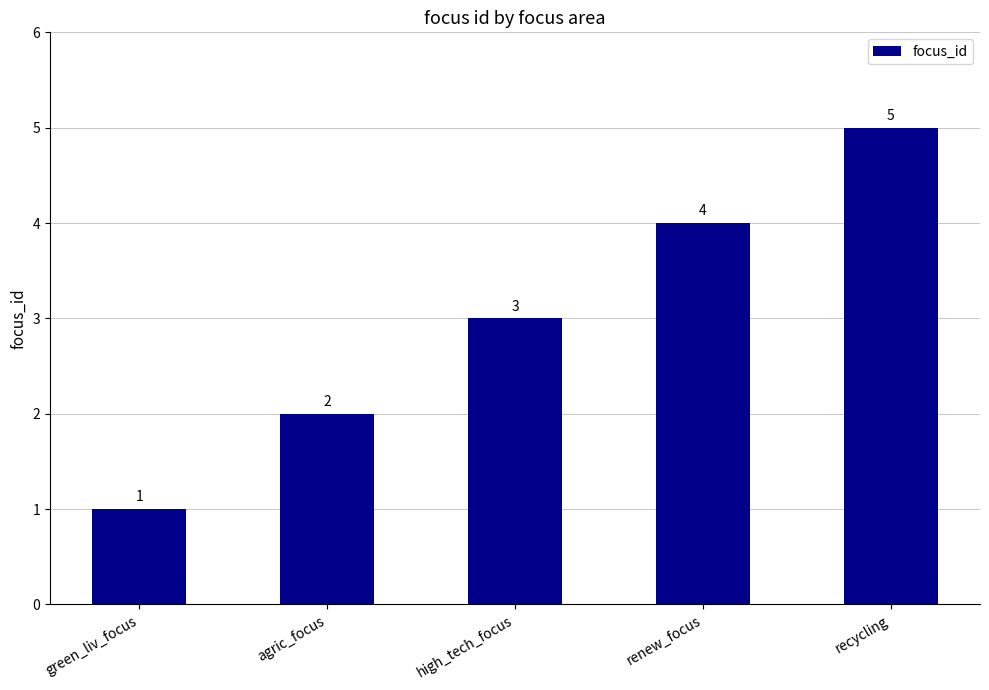

Are the bars grouped side by side (vs. stacked)?

No